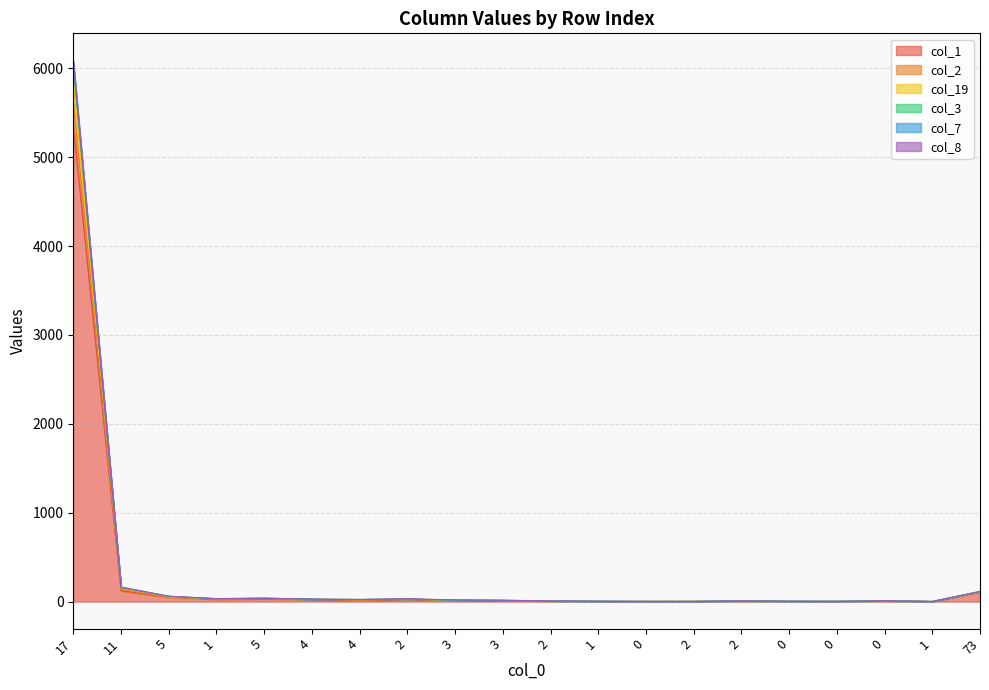

In col_8, how many points are lower than both neighbors (excluding endpoints)?

4